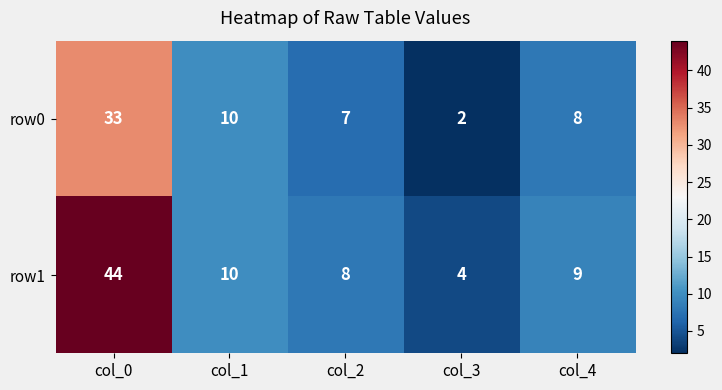

At which category is the sum across all series the highest?

col_0